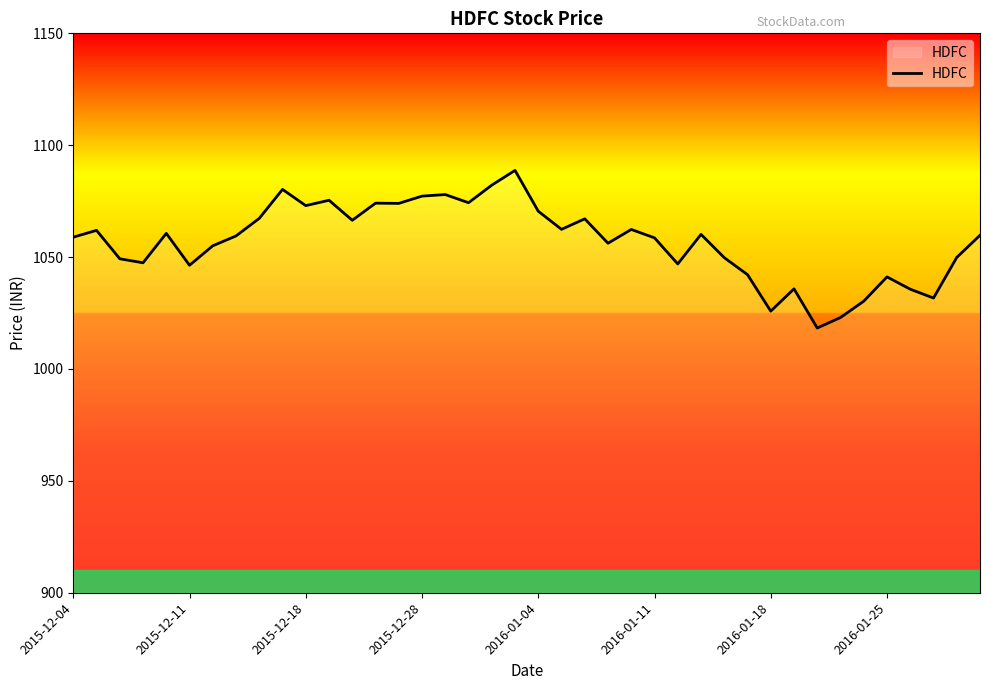

What is the greatest value displayed?

1088.8